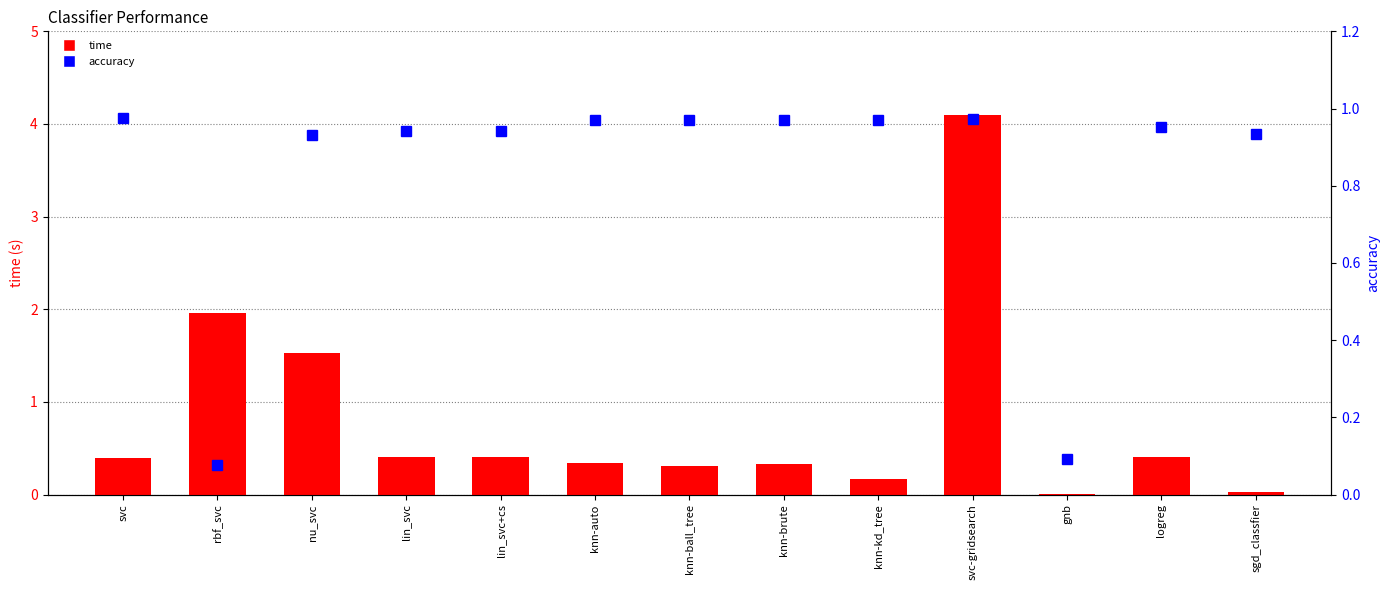

Is it true that accuracy equals 0.2 at gnb?

False